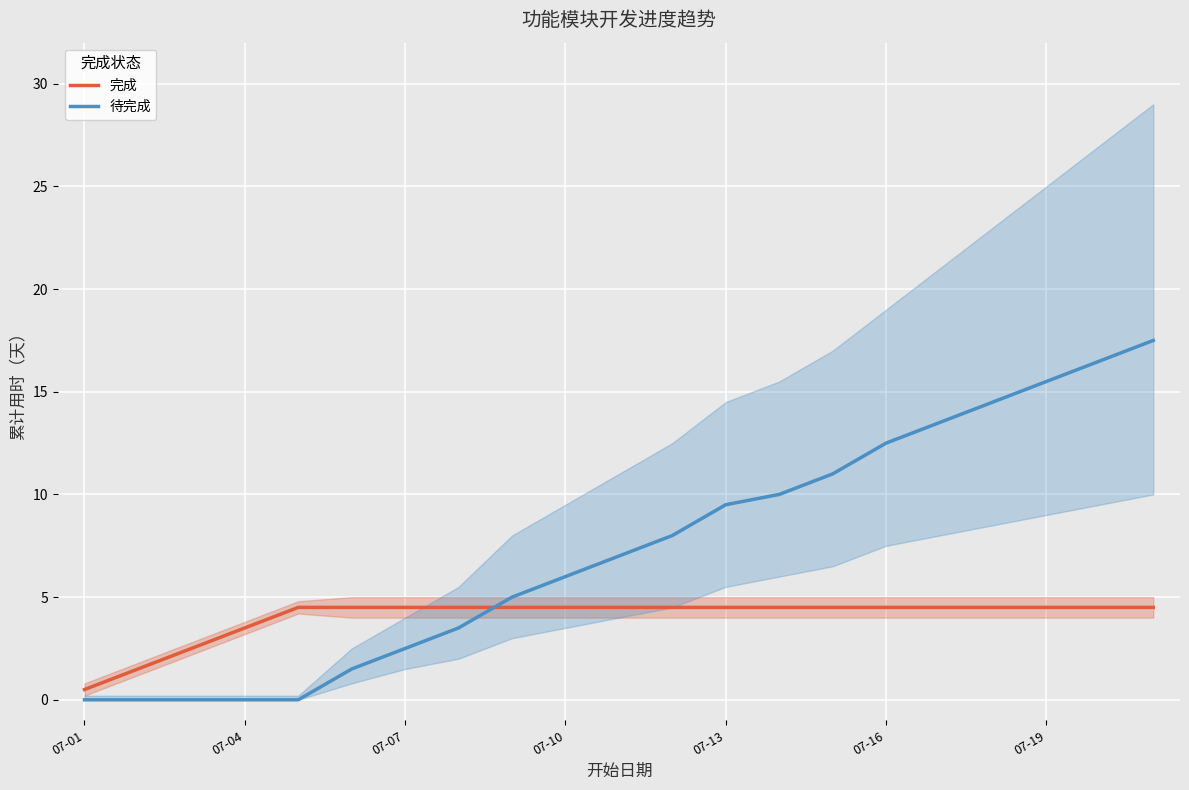

What is the average value of the 待完成 series?

7.3